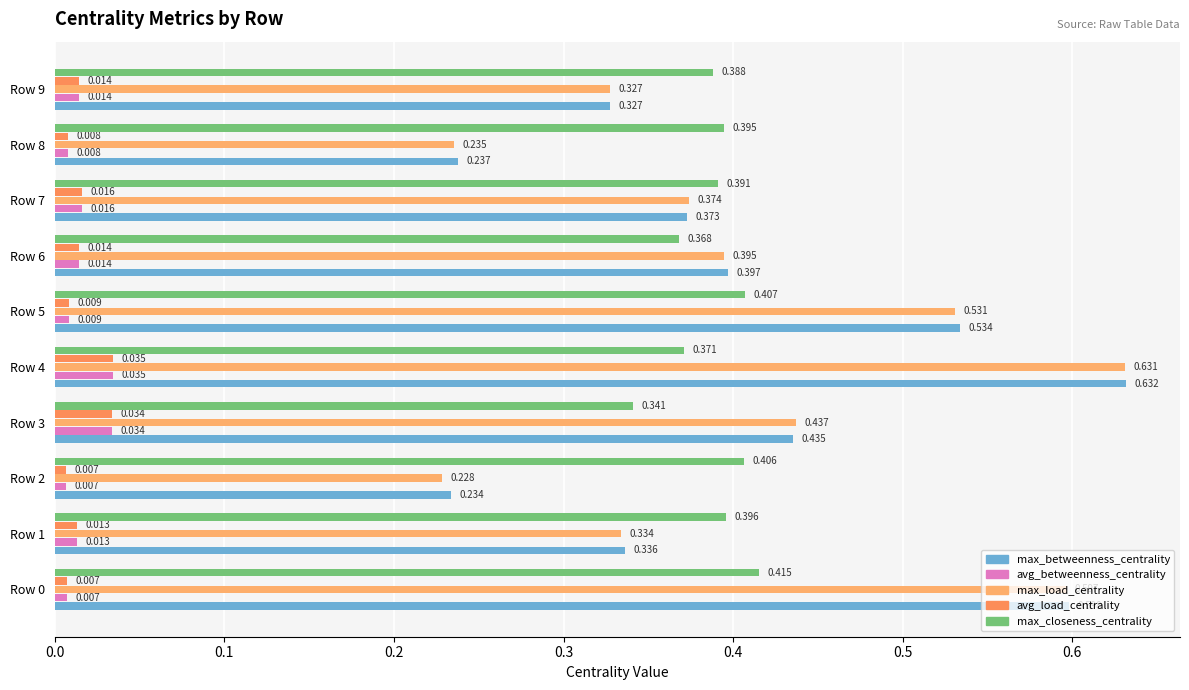

What is the average value of the max_closeness_centrality series?

0.4